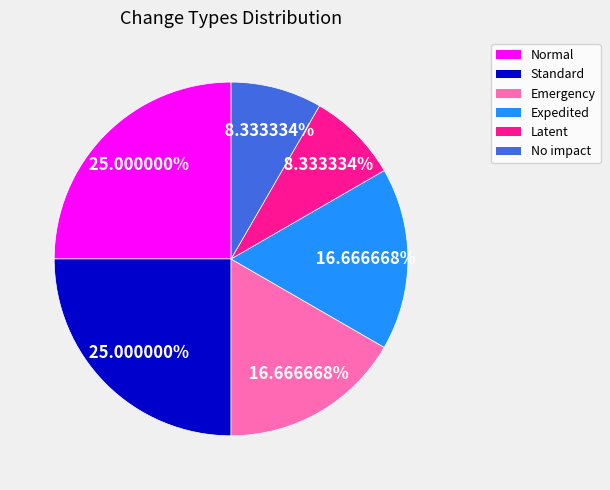

Is Expedited the majority of the pie?

No